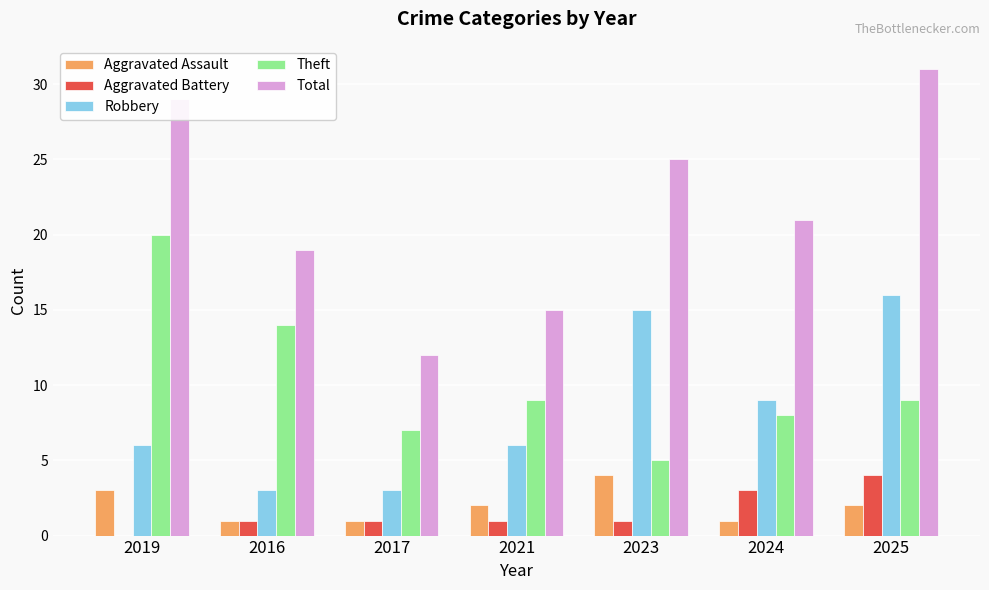

What is the sum of all Robbery values?

58